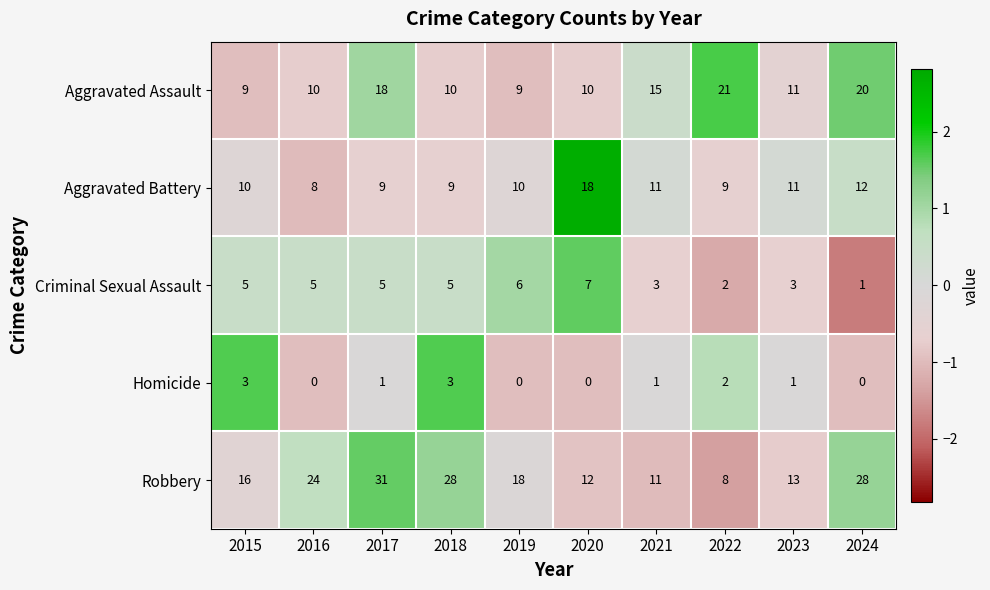

The value of Robbery at 2016 is 24. True or false?

True